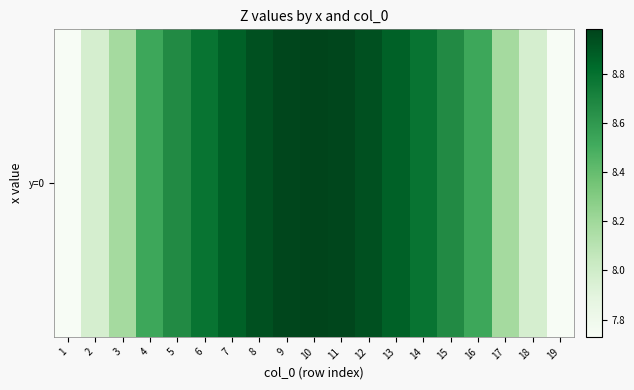

List the labels in order of value, largest first.

10, 9, 11, 8, 12, 7, 13, 6, 14, 5, 15, 4, 16, 3, 17, 2, 18, 1, 19